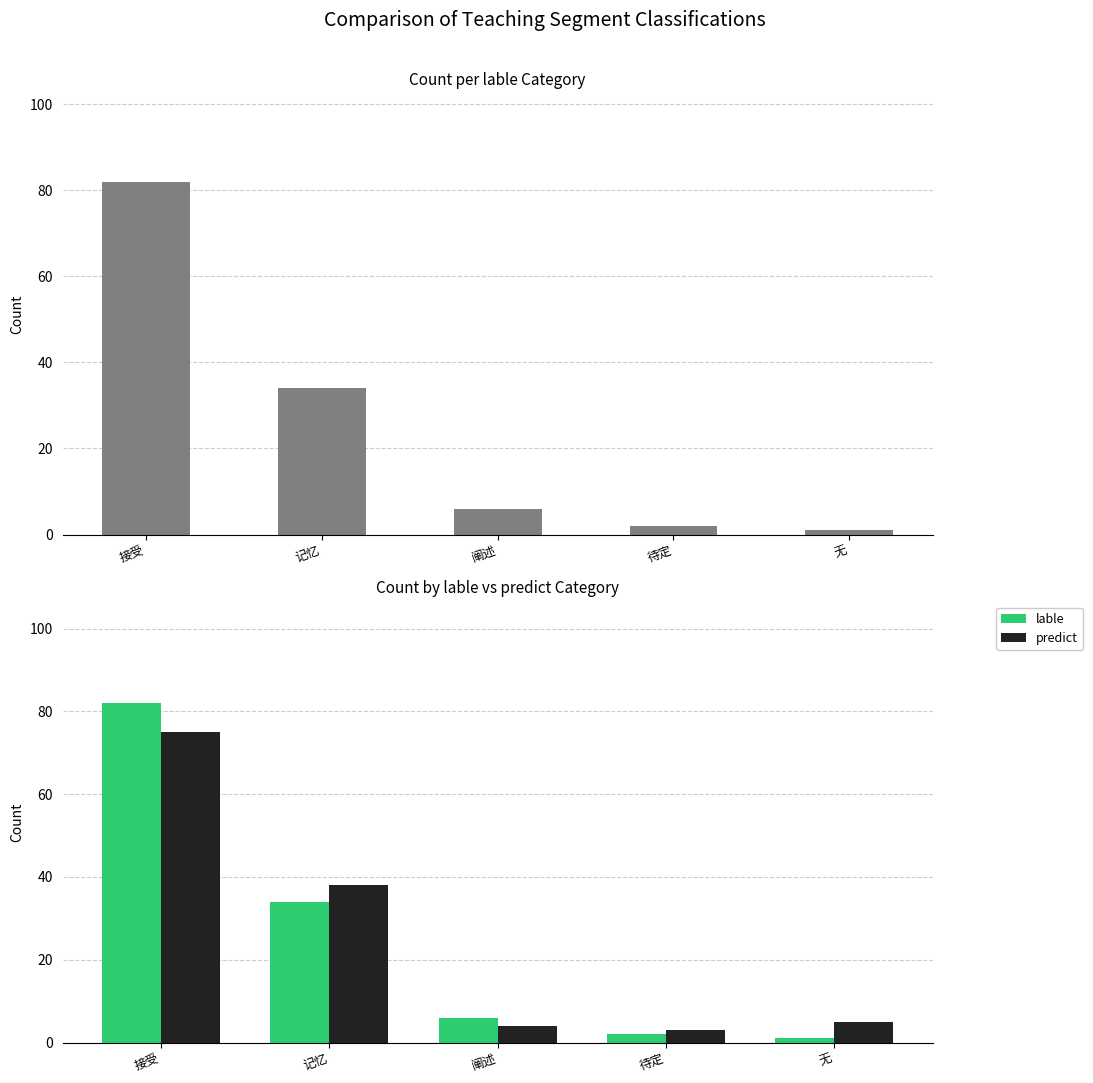

What is the sum of all predict values?

125